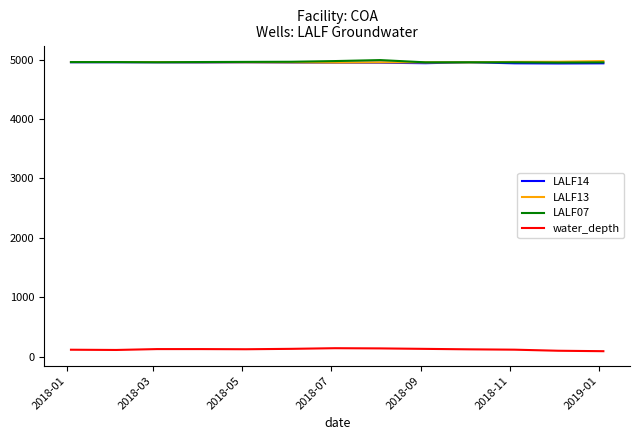

What is the difference between the maximum and minimum values in the LALF07 series?

41.6